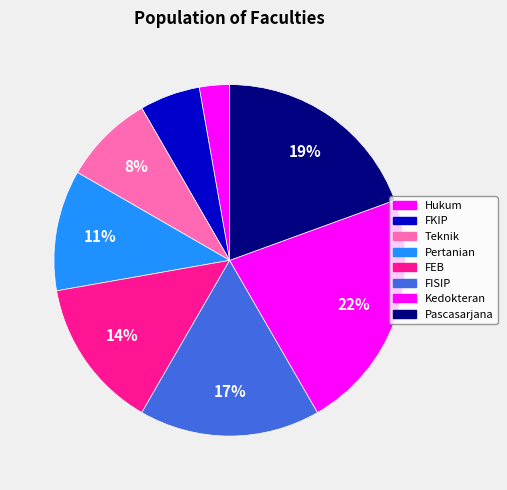

The FEB slice represents 14% of the pie. True or false?

True